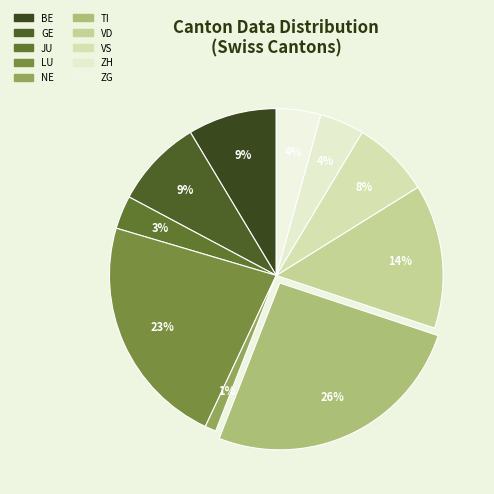

How many slices are in this pie chart?

10